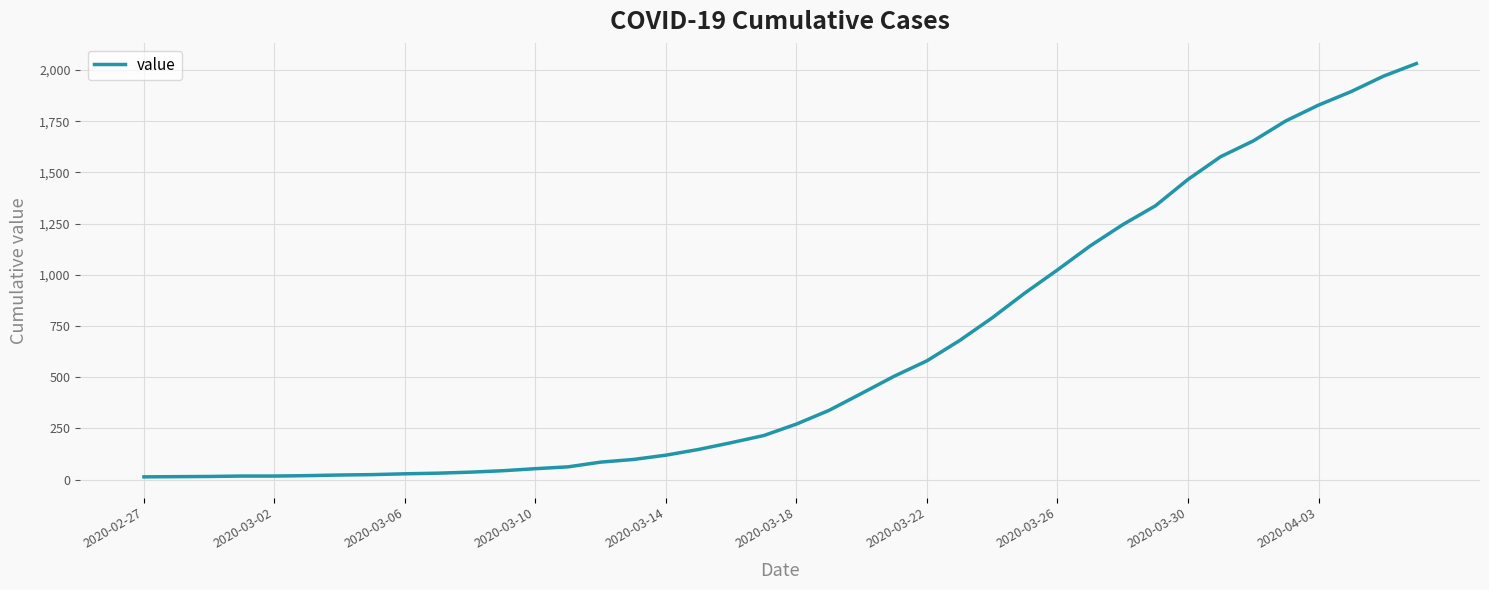

What is the greatest value displayed?

2032